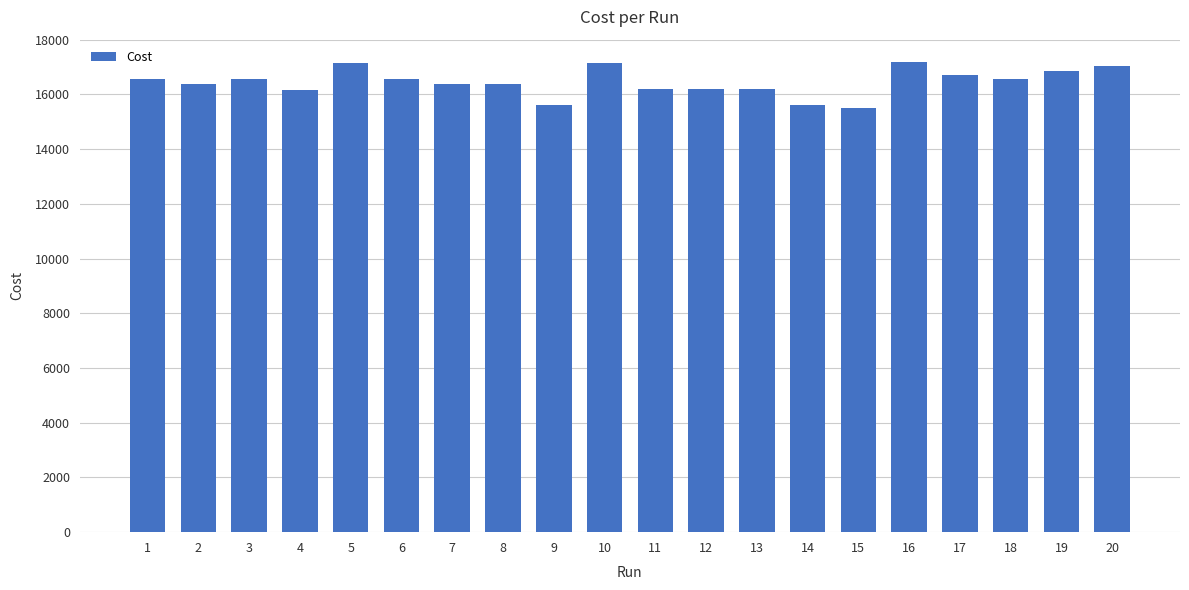

What is the minimum value shown in the chart?

15506.0